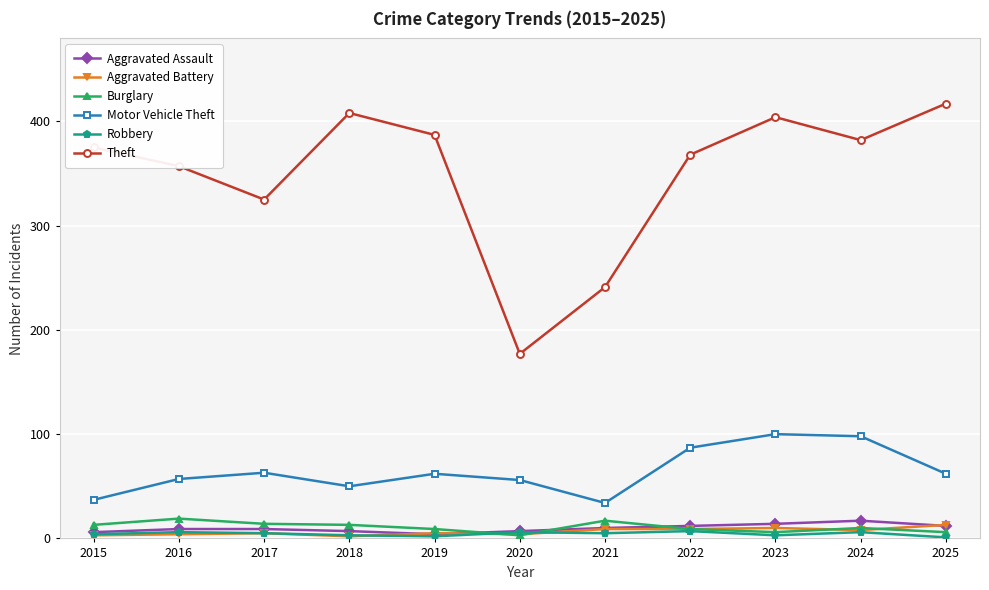

What is the maximum value shown in the chart?

417